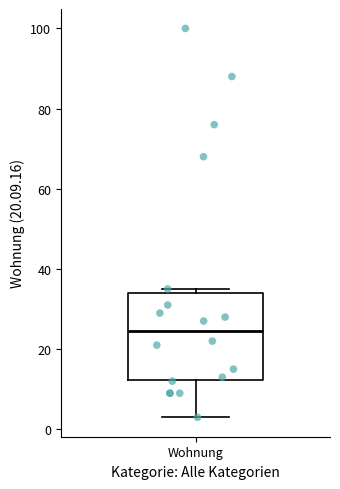

Transcribe this box plot: give where the median line is, the range the box spans, and where the two whiskers end, as read against the y-axis. The values are not printed on the chart, so give them approximately, as read against the axis.

median 24, box 12 to 34, whiskers 4 to 36